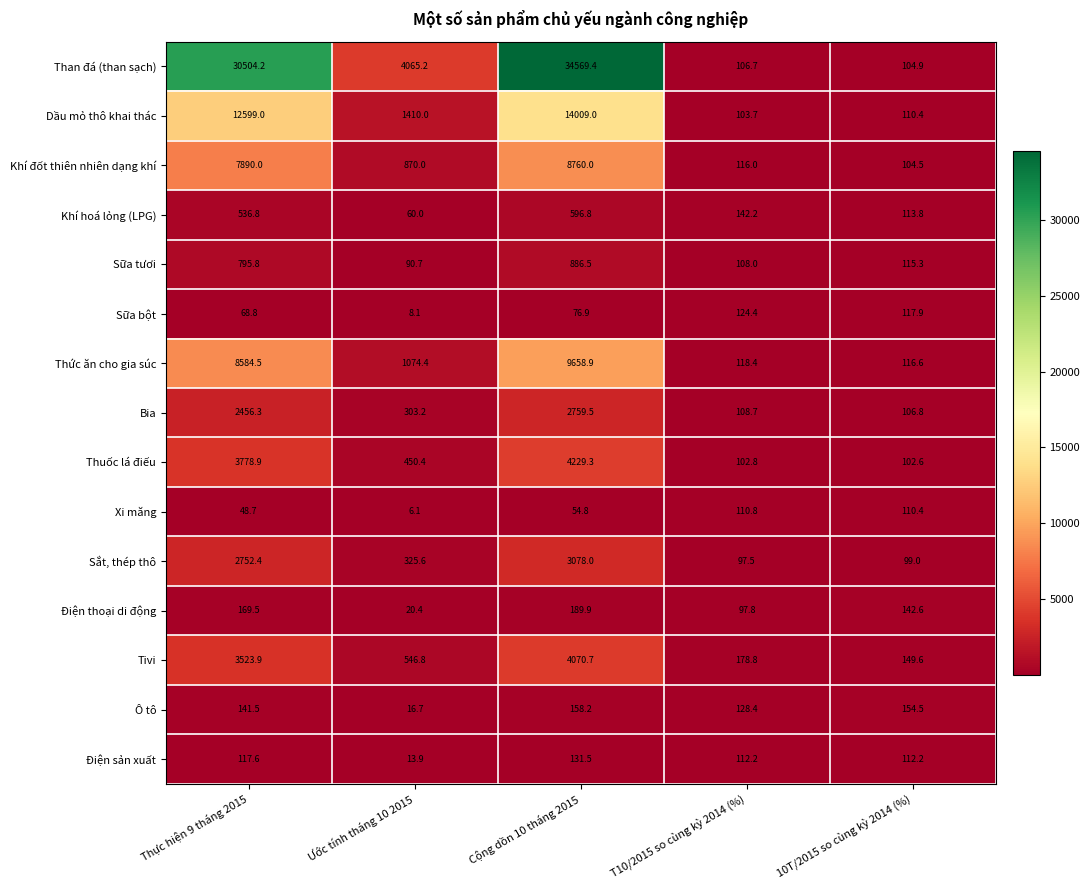

What is the greatest value displayed?

34569.4